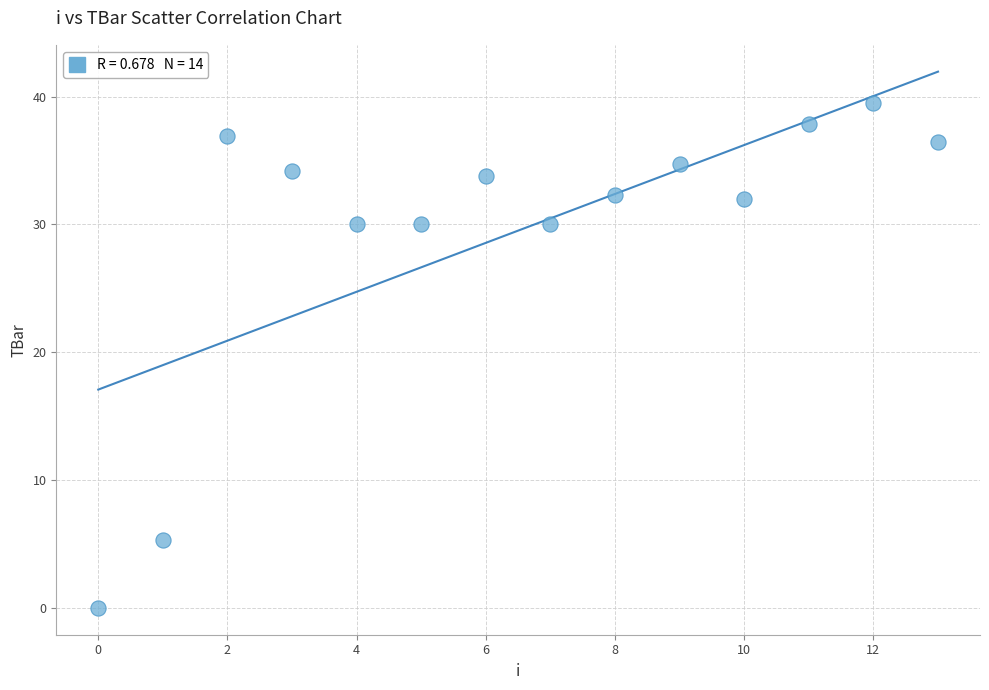

What is the range of Y values (max minus min)?

39.5